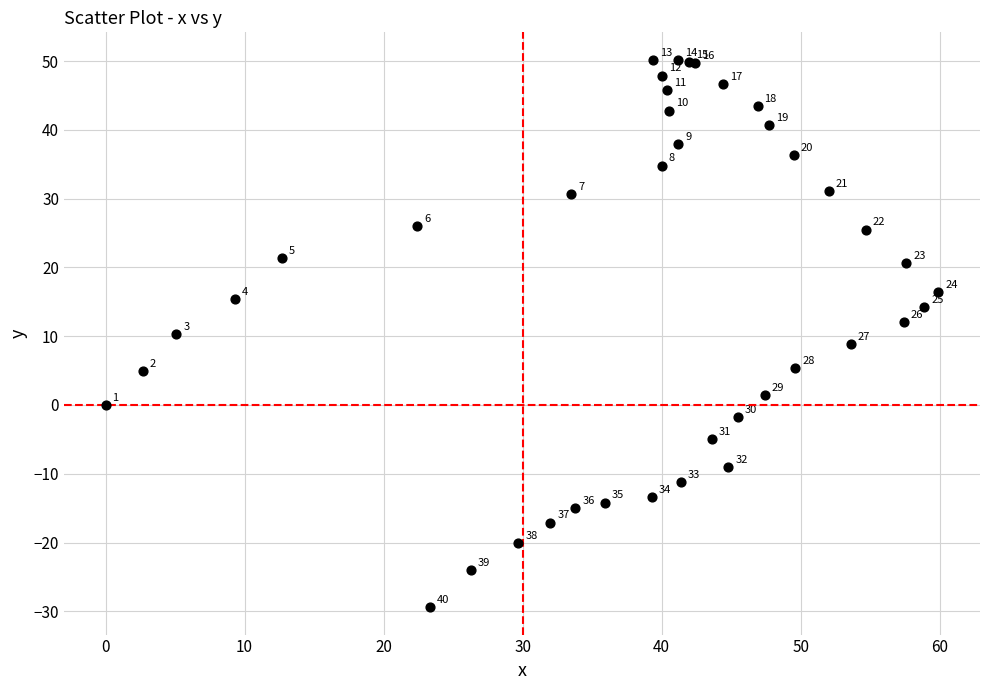

What Y value in the scatter plot is closest to 10?

10.3